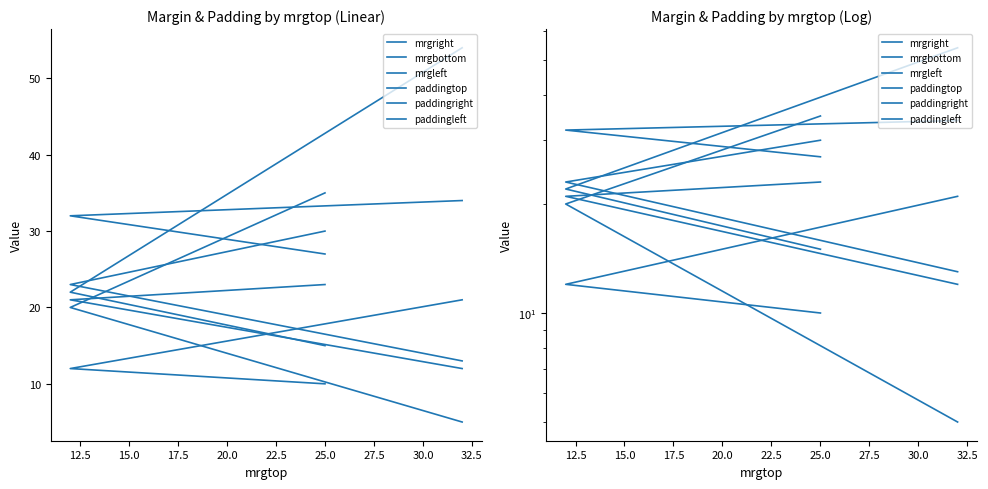

Which series changed the most between 12.5 and 17.5?

mrgbottom